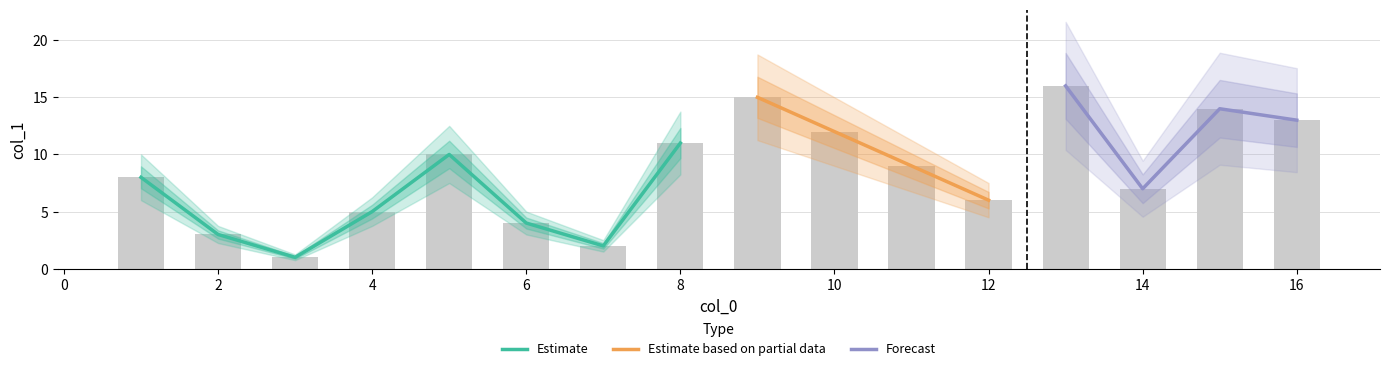

Rank the categories by value from highest to lowest.

13, 9, 15, 16, 10, 8, 5, 11, 1, 14, 12, 4, 6, 2, 7, 3